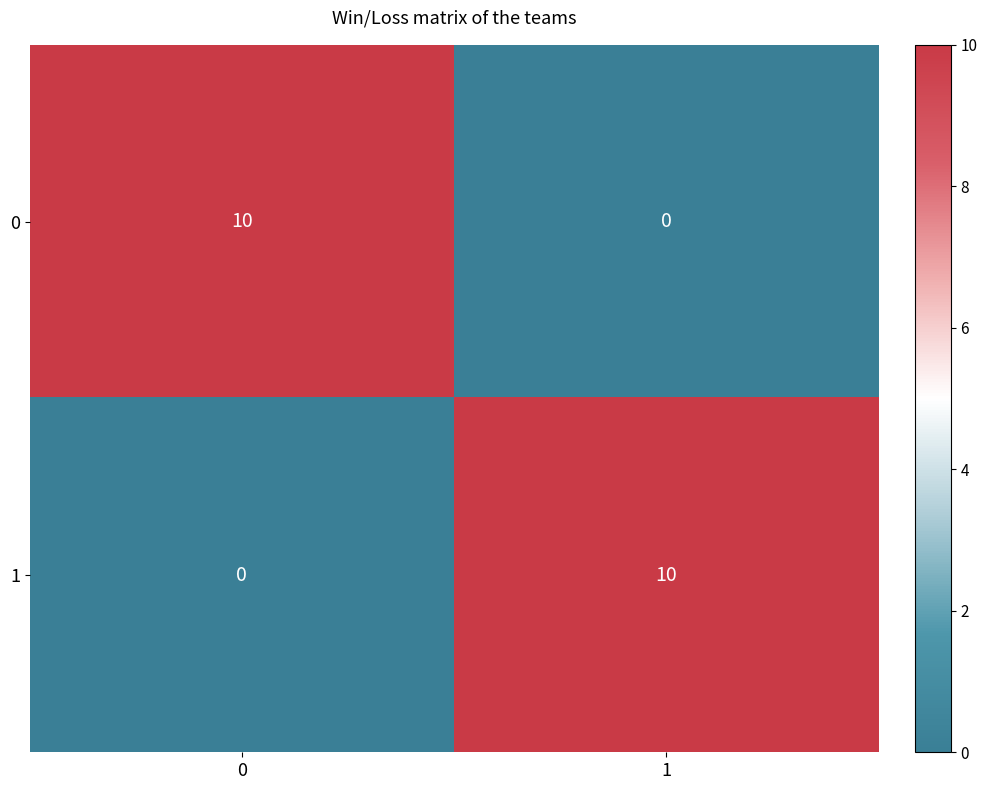

What value does the 1 series have at 1?

10